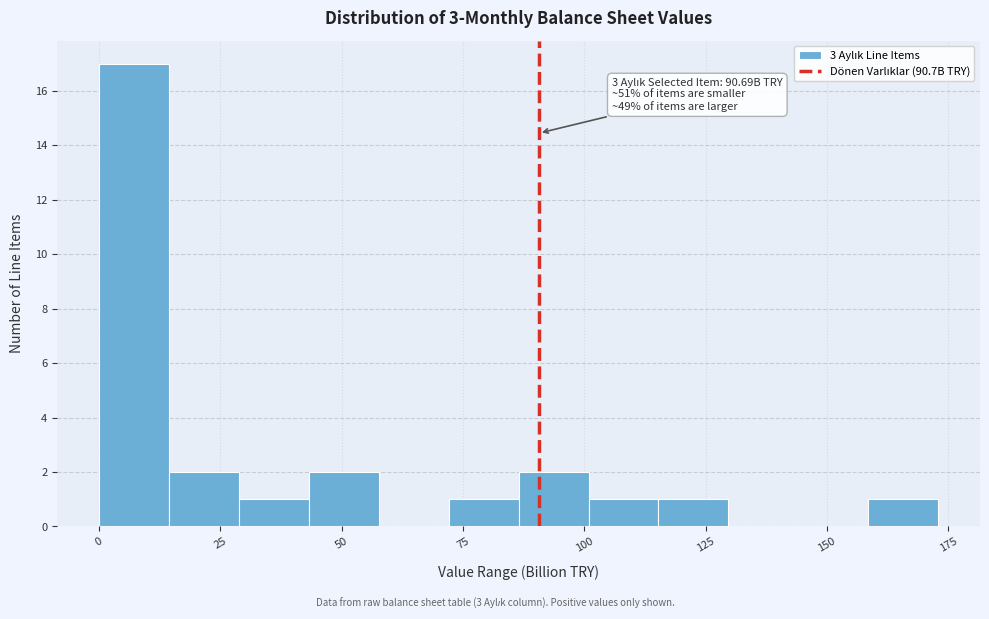

Read against the x-axis, roughly where is the centre of the tallest bar?

5